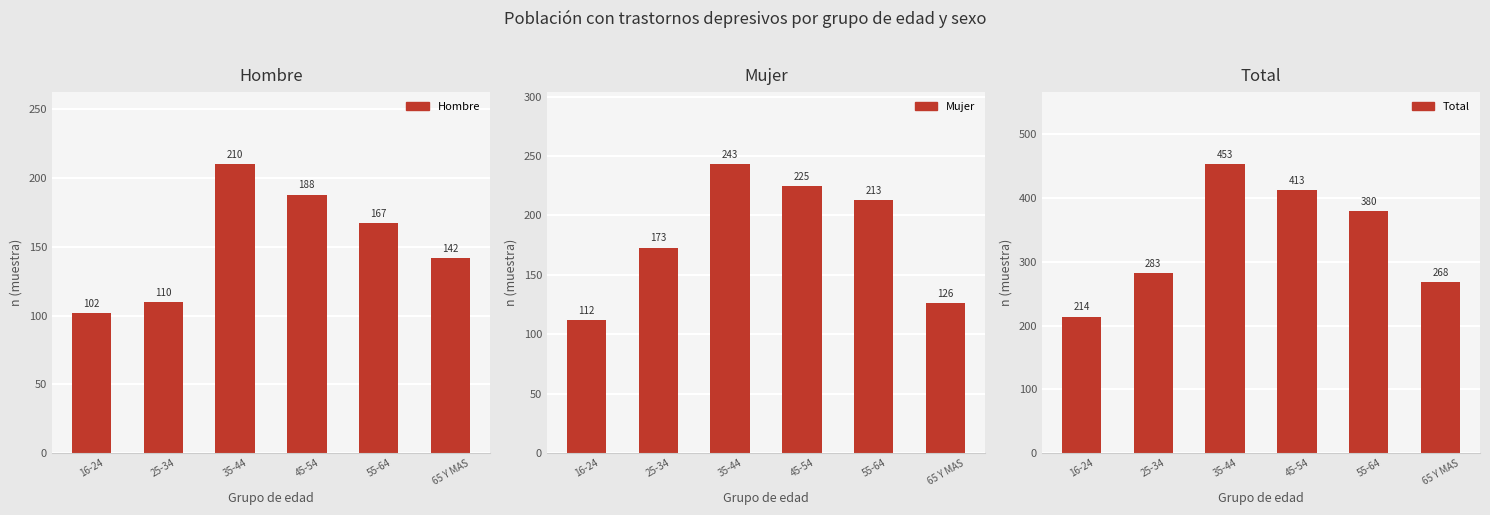

What are all the series names shown in the legend?

Hombre, Mujer, Total